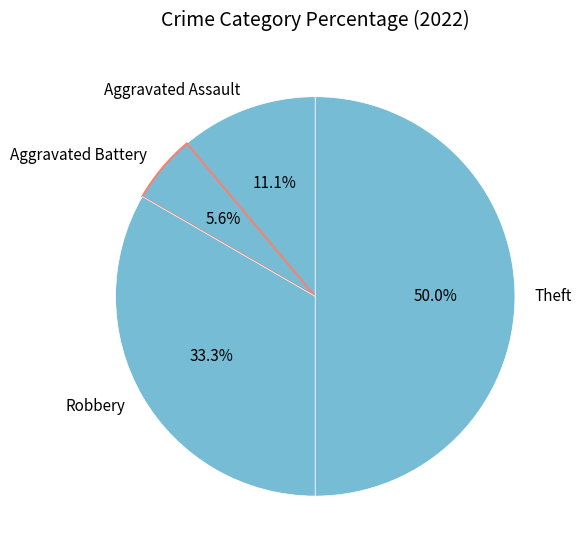

Does Aggravated Battery represent more than half of the total?

No